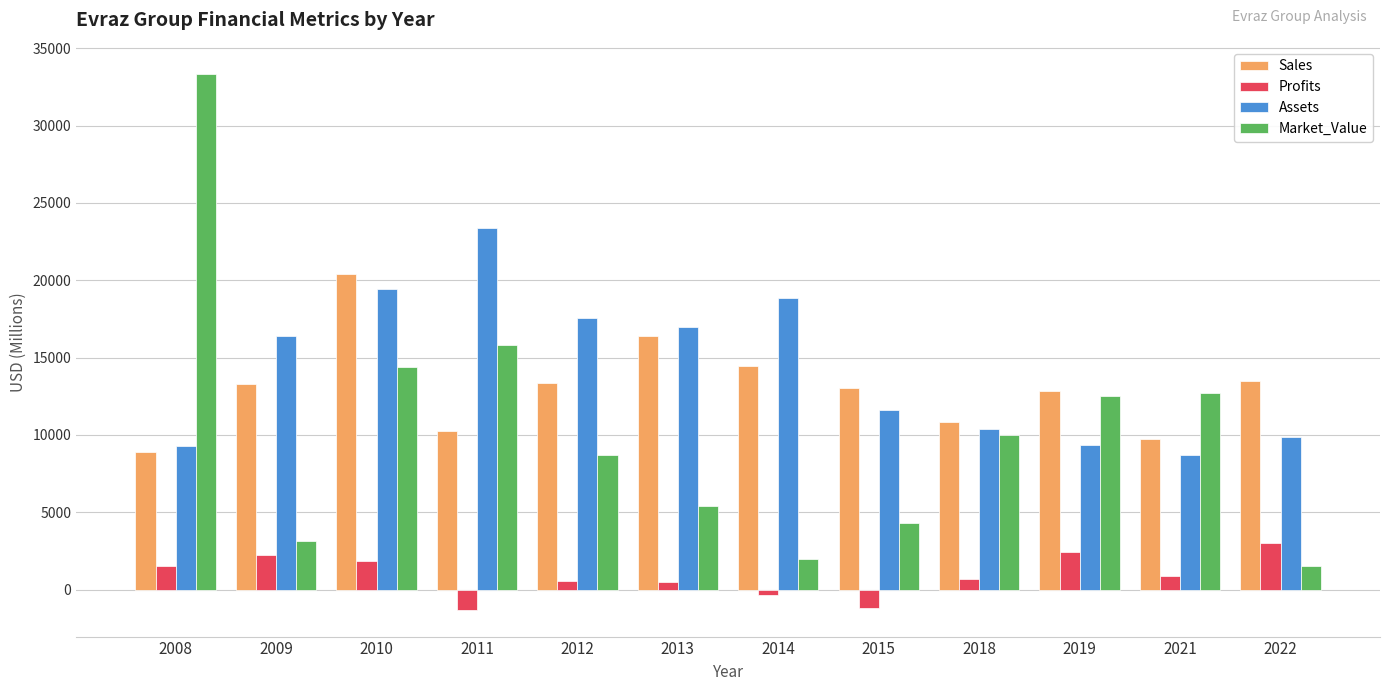

Are the bars horizontal?

No